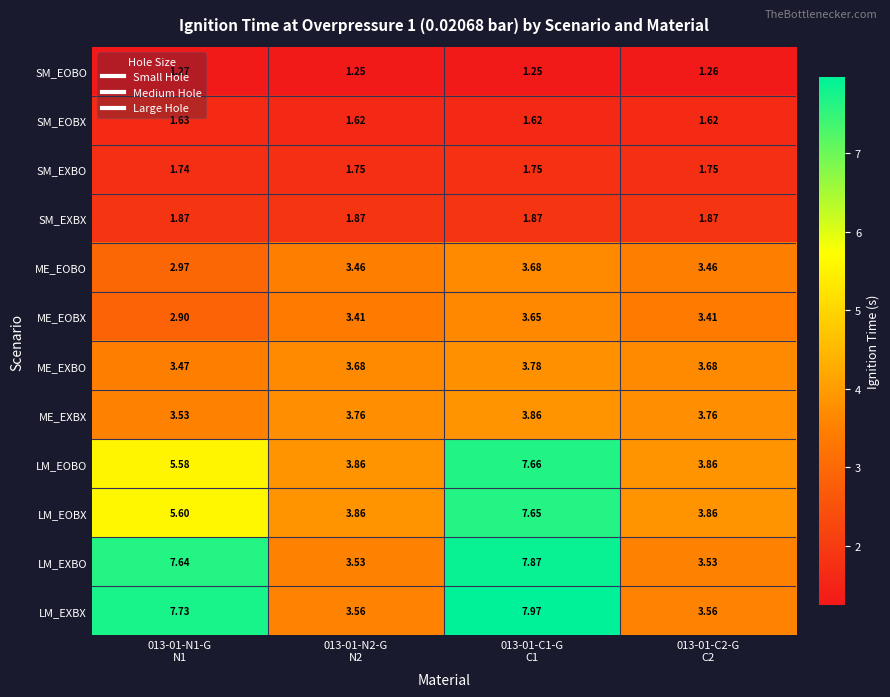

Which series has the widest spread of values?

LM_EXBX